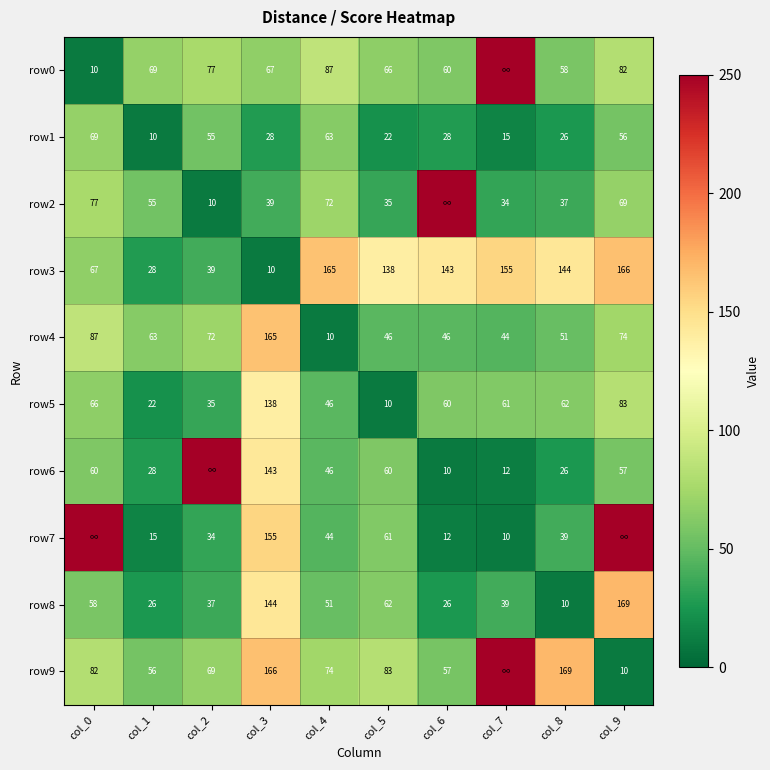

The row9 series shows 166 at col_3. True or false?

True